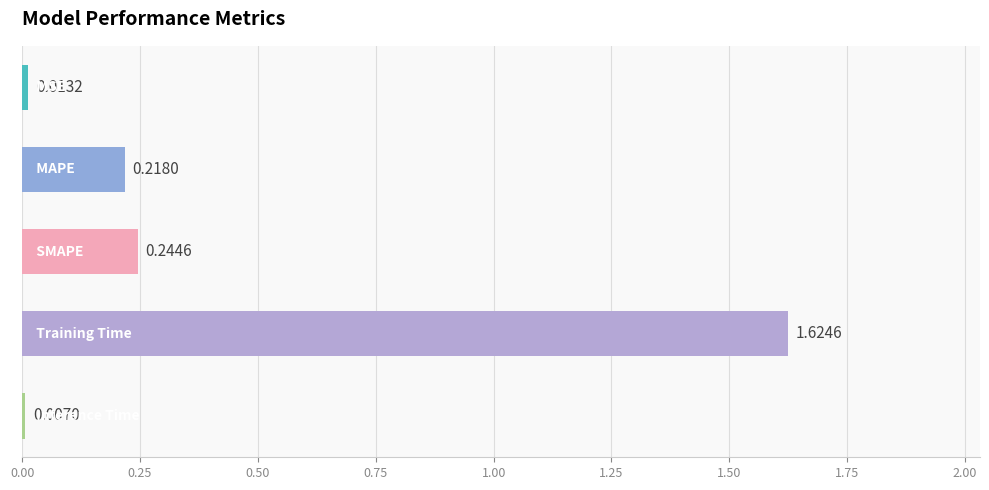

Are the bars grouped side by side (vs. stacked)?

No